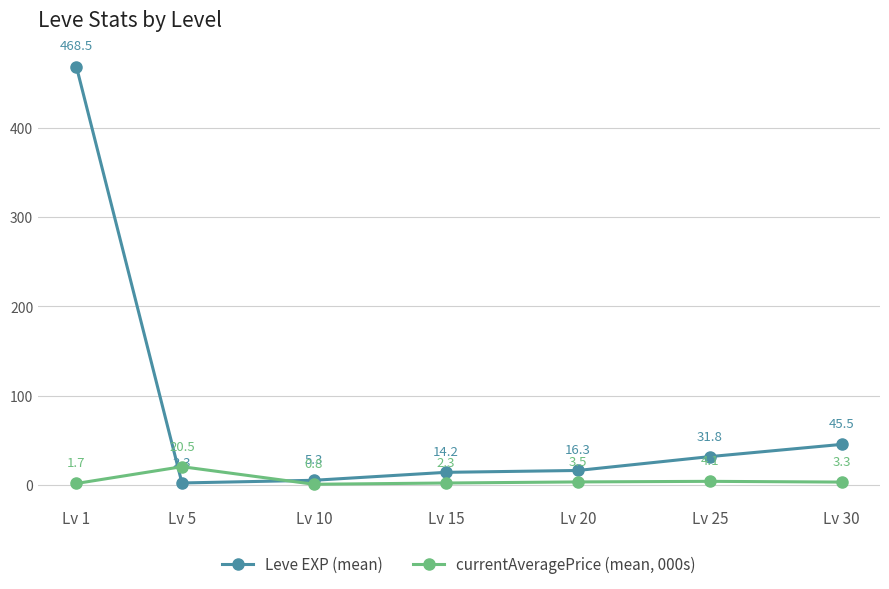

What is the difference between the highest and lowest values at Lv 5?

18.2